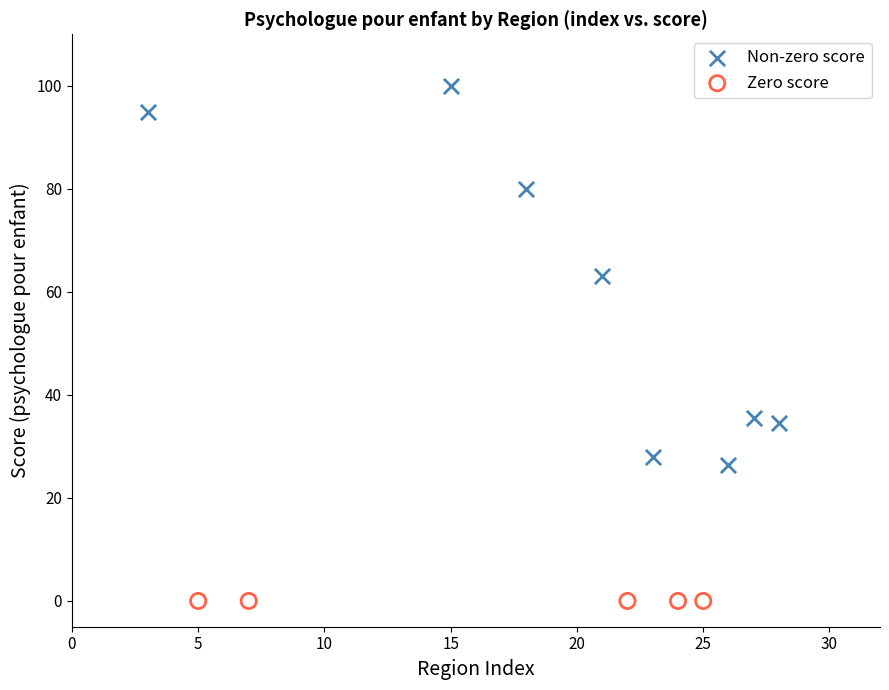

Which series contains the highest Y value?

Non-zero score